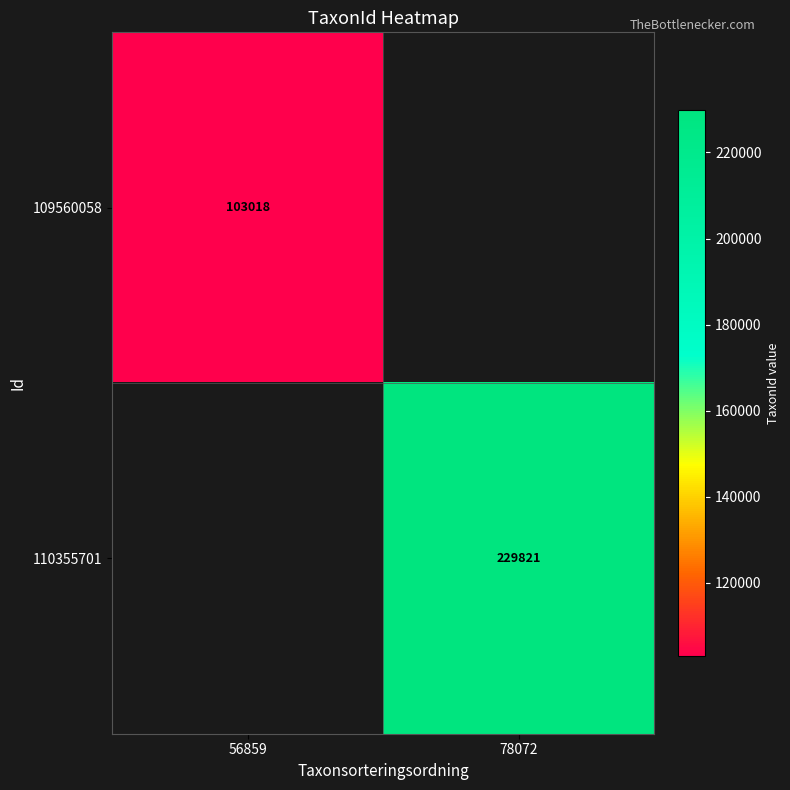

The value of 109560058 at 56859 is 42817. True or false?

False